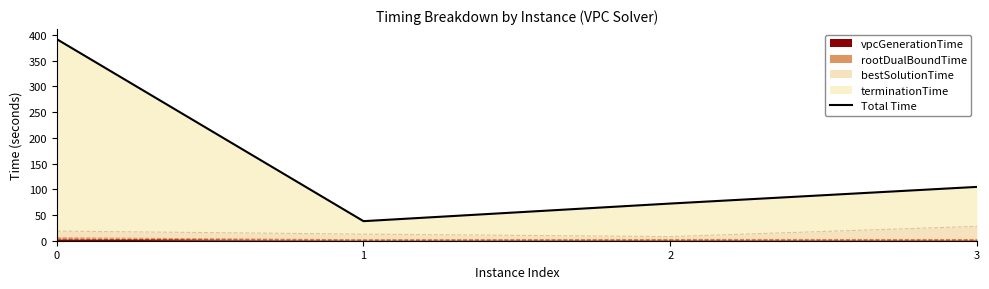

The chart shows a value of 104.6 at 3. True or false?

True